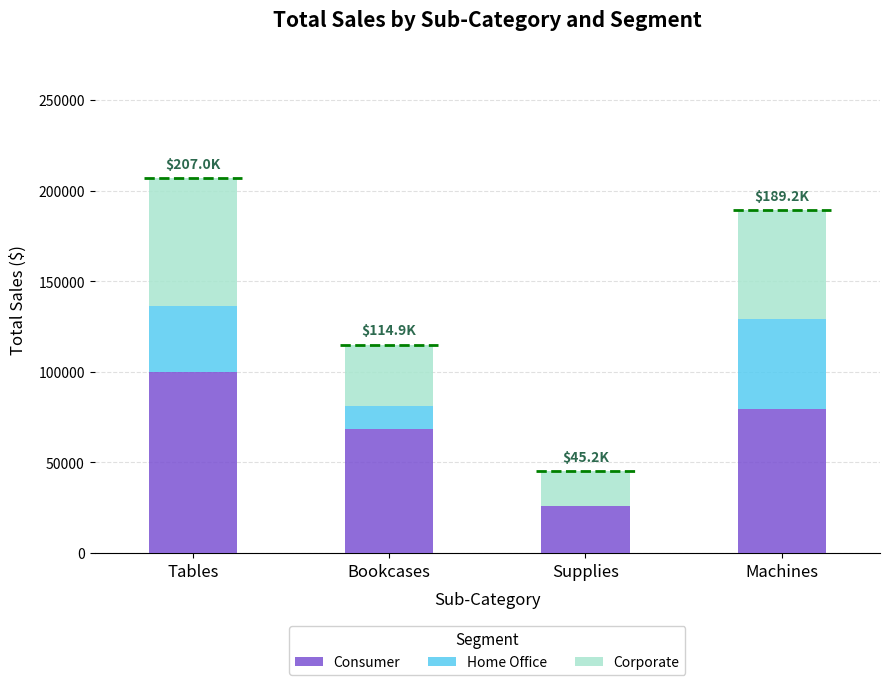

How many data points in Consumer are above 79542?

2